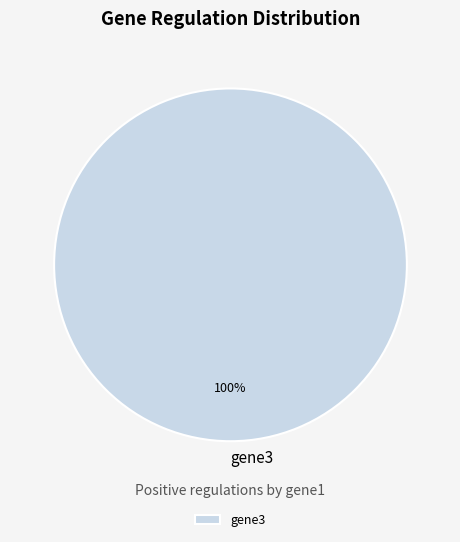

Count the number of slices in the pie.

1